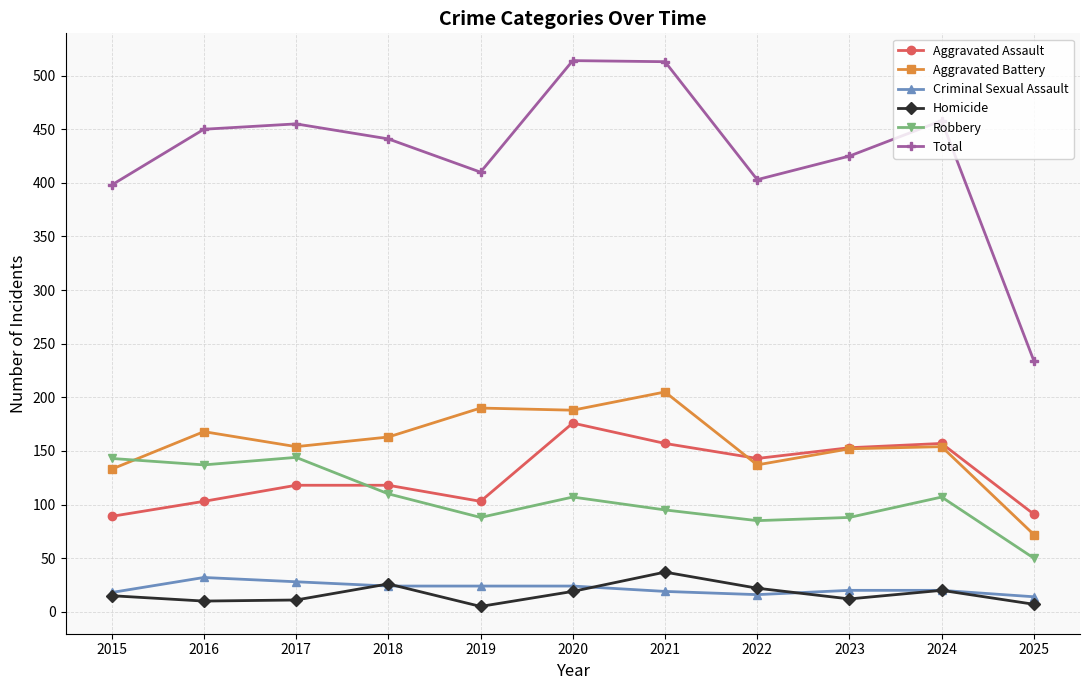

True or false: Aggravated Assault has a value of 266 at 2024.

False